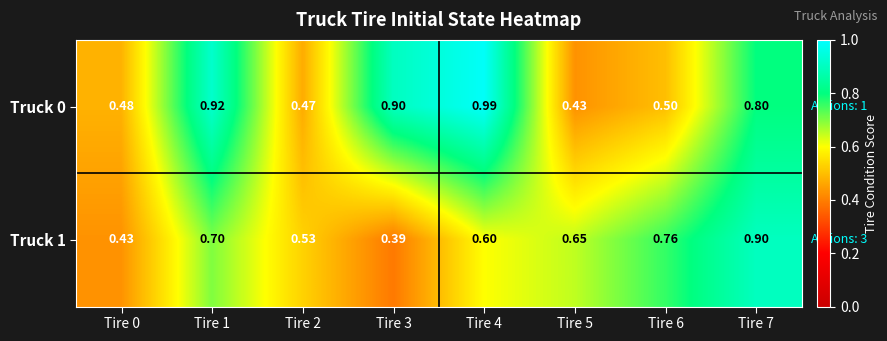

Between Tire 1 and Tire 4, which series saw the biggest shift?

Truck 1